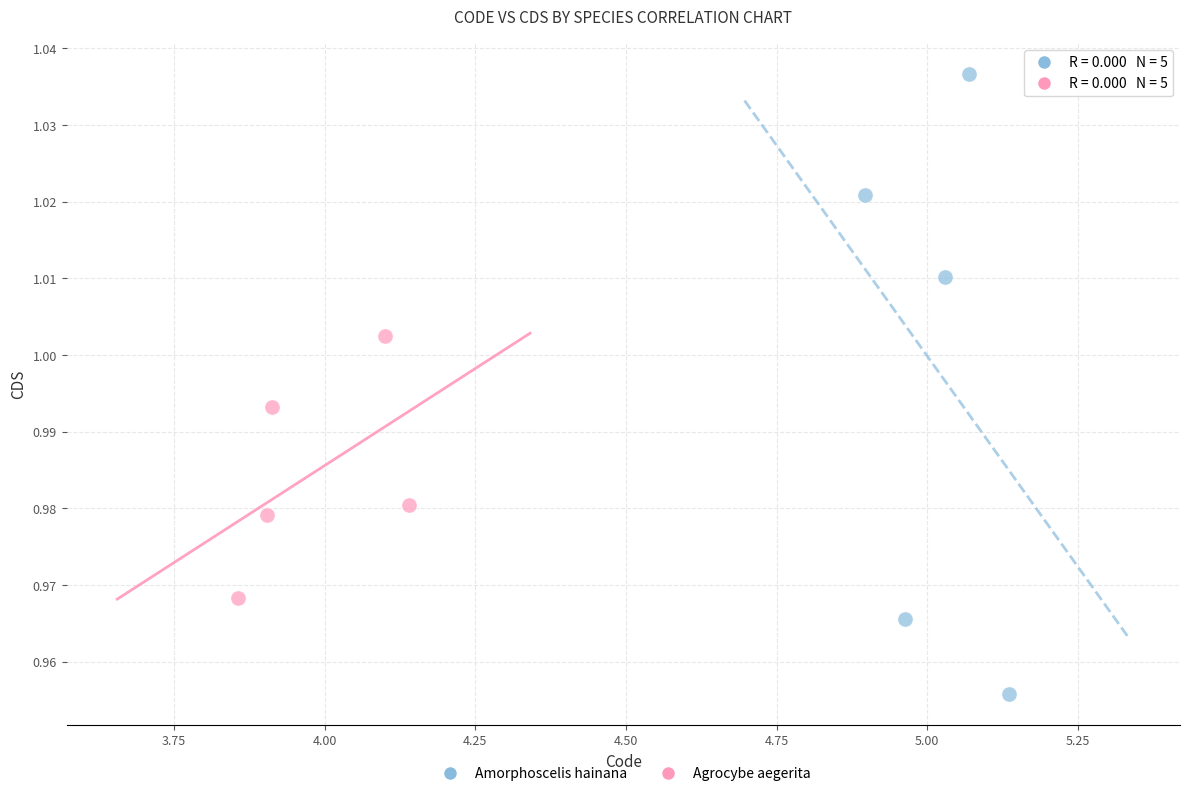

Which series has the largest Y range (max minus min)?

Amorphoscelis hainana